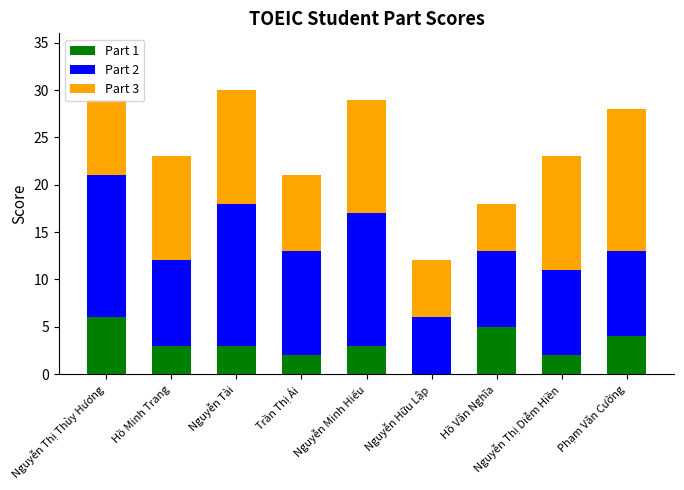

What is the total value across all series at Nguyễn Minh Hiếu?

29